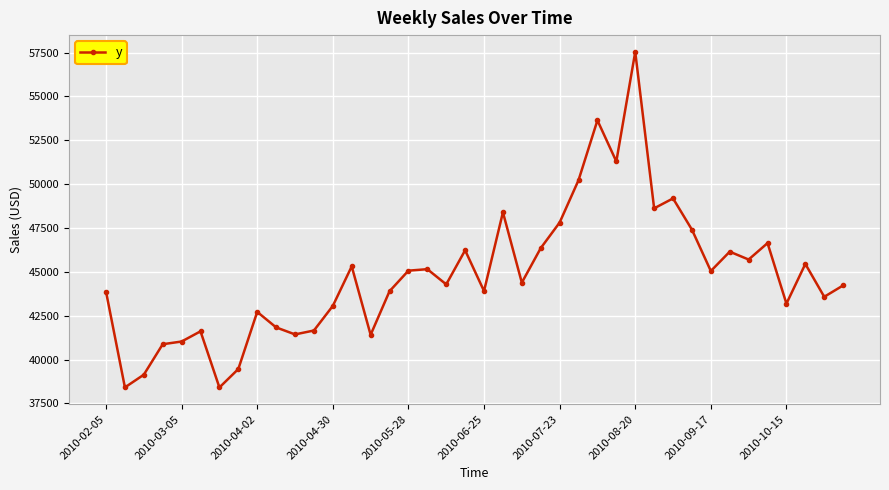

What is the sum of all values?

1793644.4